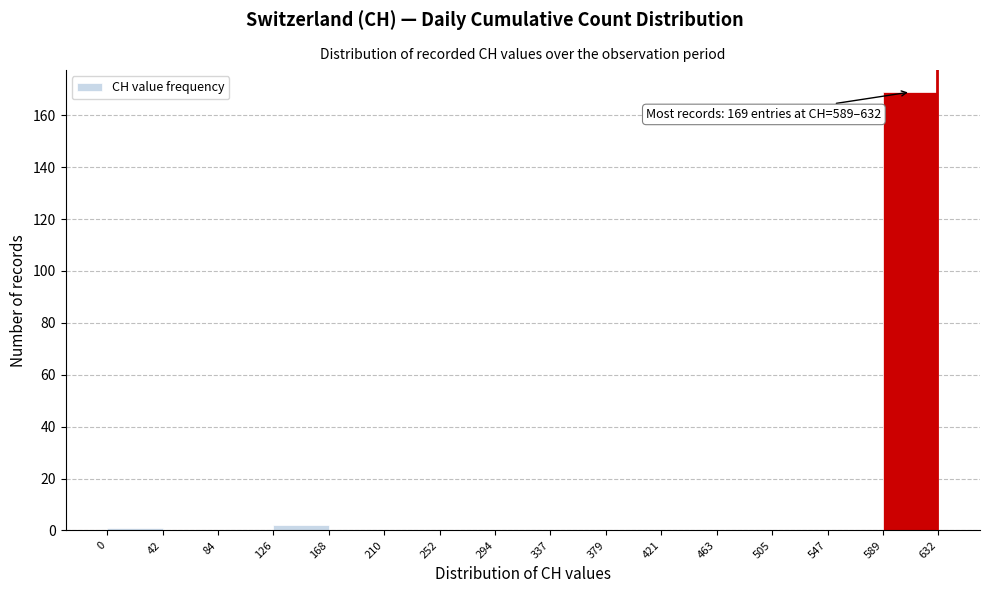

Which range on the x-axis has the tallest bar?

589 to 632